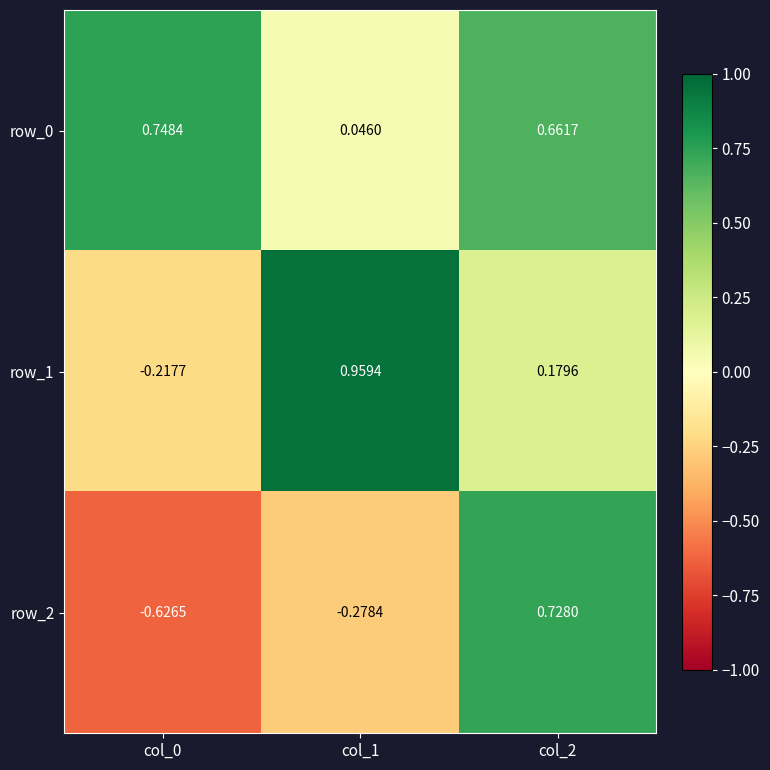

What is the sum of the row_2 values at col_2 and col_1?

0.4